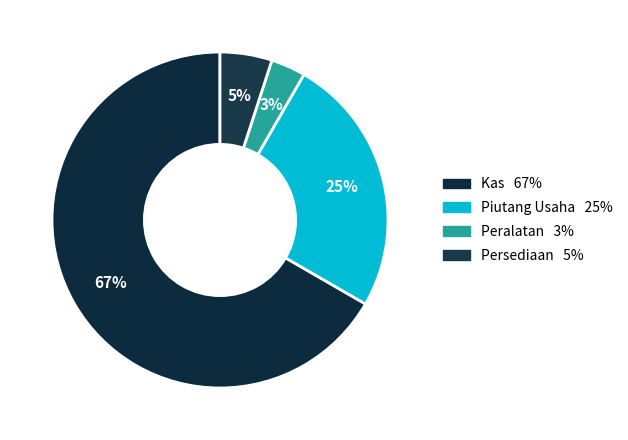

What percentage is the Peralatan slice, to the nearest percent?

3%